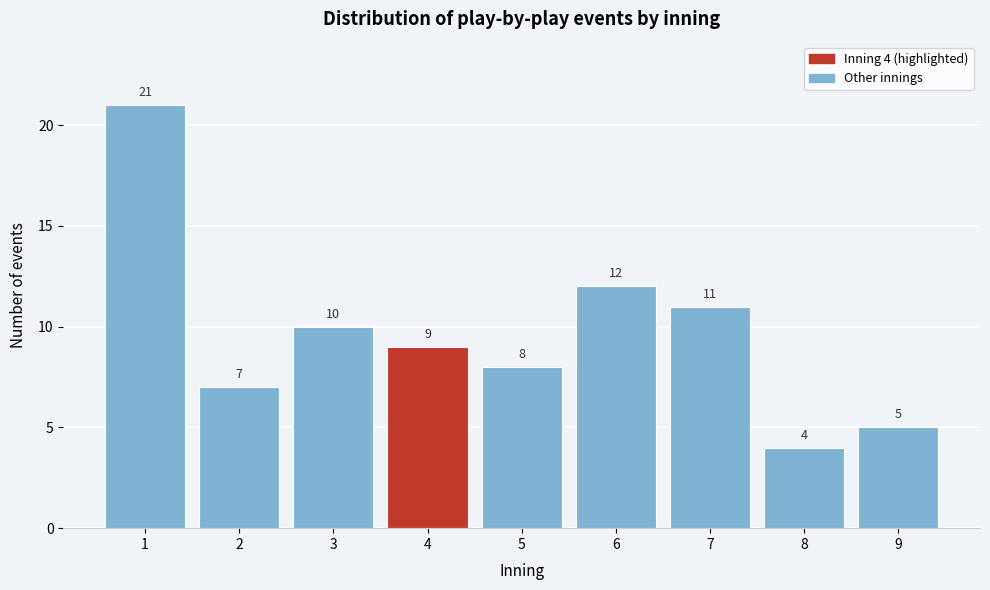

Reading left to right, what are all the values shown in this chart?

1=21	2=7	3=10	4=9	5=8	6=12	7=11	8=4	9=5